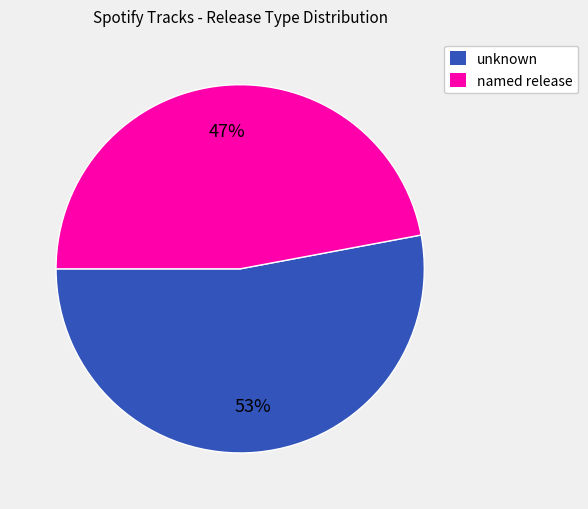

Is there any slice that represents more than half of the pie?

Yes